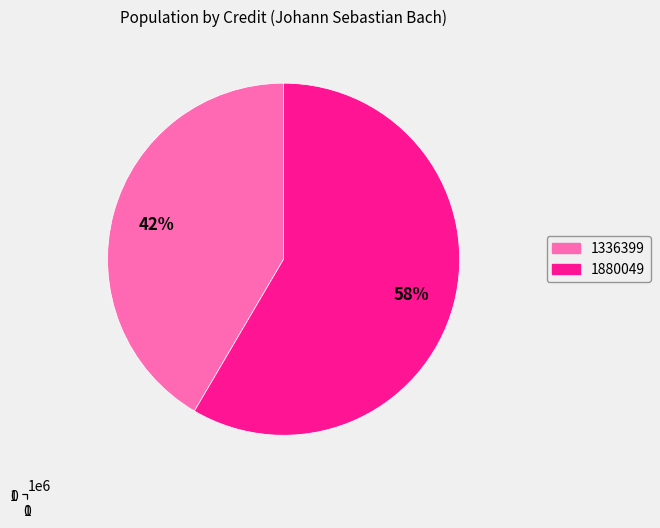

To the nearest percent, what is the combined percentage of 1336399 and 1880049?

100%